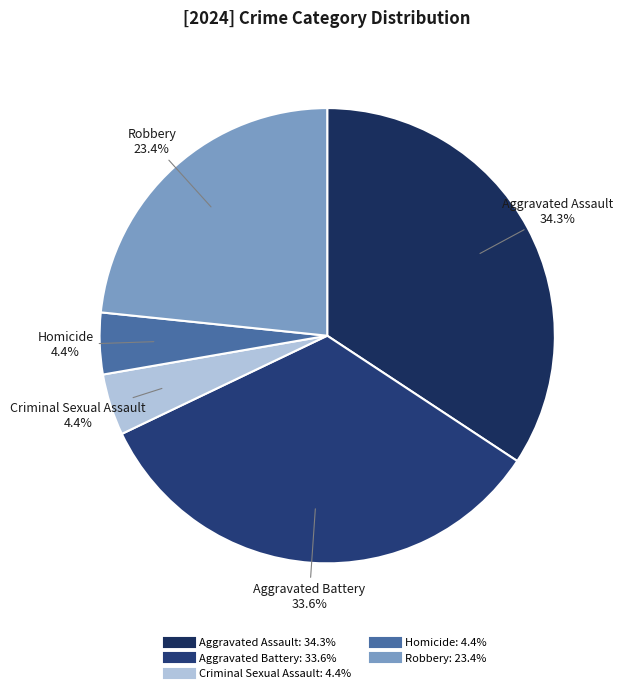

To the nearest percent, what is the average slice percentage?

20%